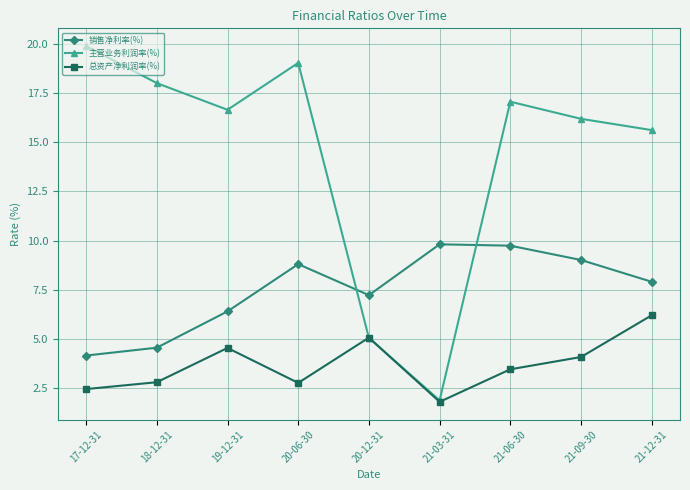

How many times do 主营业务利润率(%) and 销售净利率(%) cross each other?

2